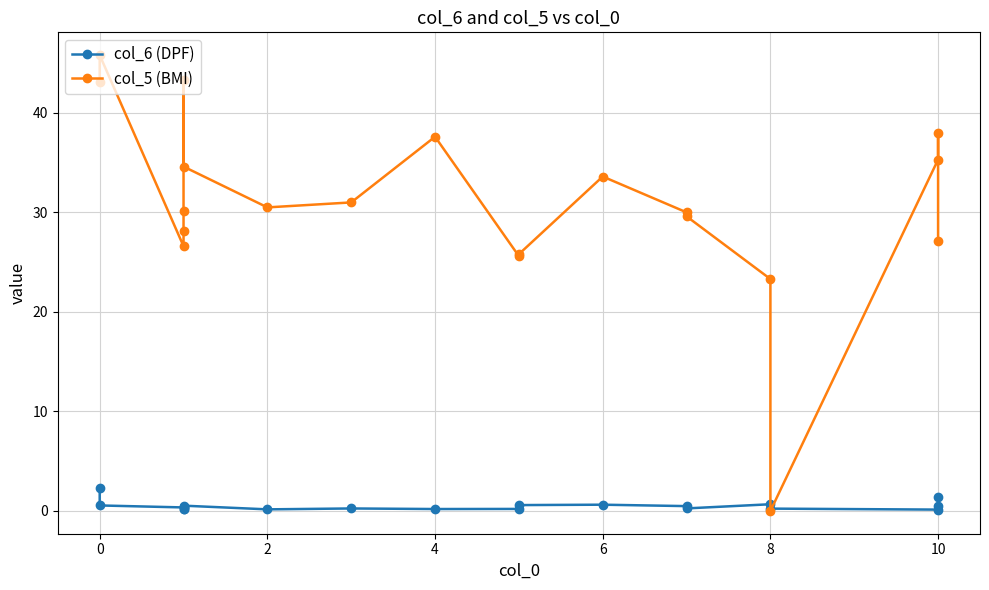

Rank the series at 8 from lowest to highest value.

col_6 (DPF), col_5 (BMI)